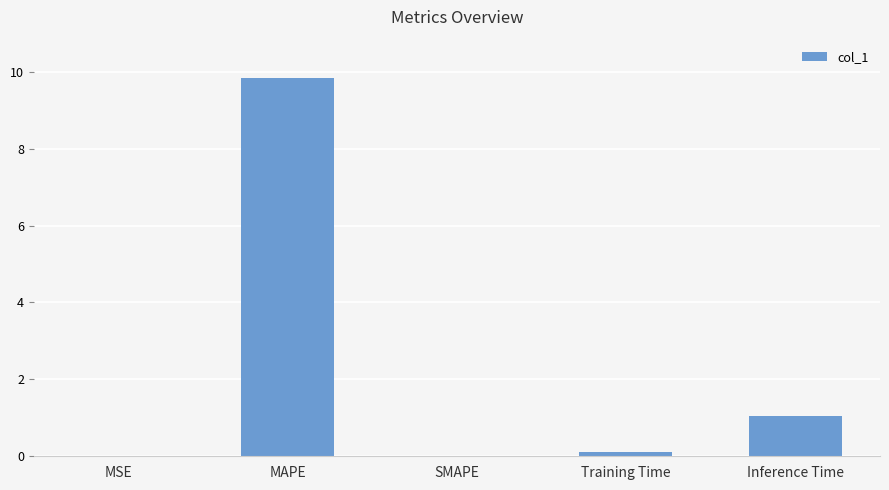

Which label corresponds to the largest value in the chart?

MAPE